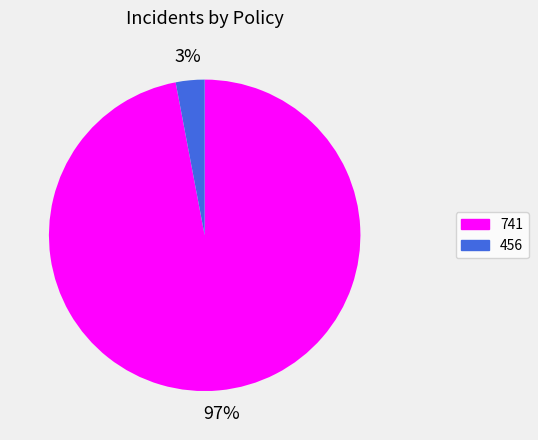

To the nearest percent, what portion does 741 represent?

97%